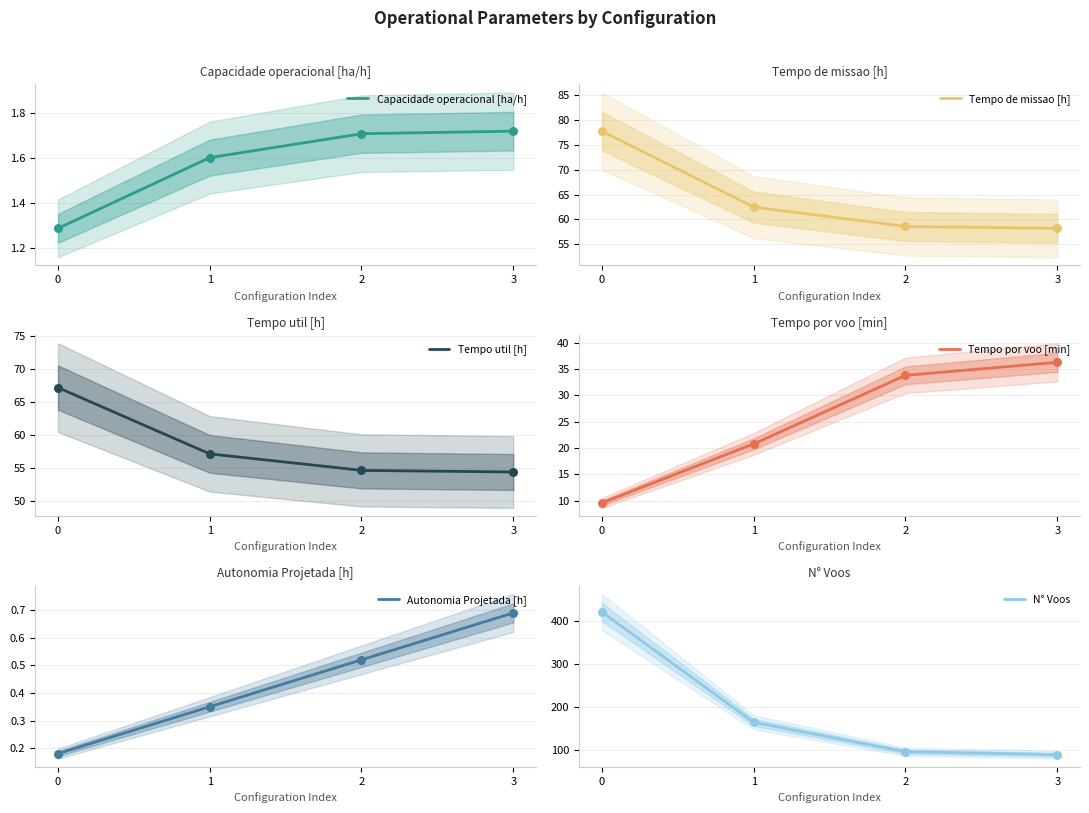

Which series has the largest total across all categories?

N° Voos